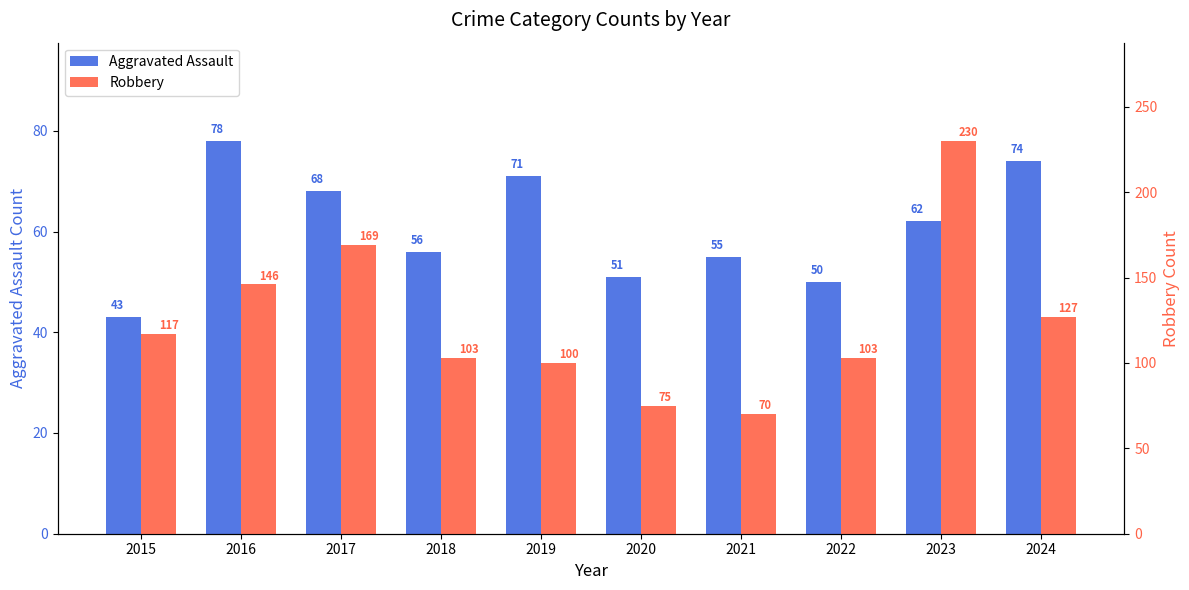

At which label is Robbery closest to 150?

2016